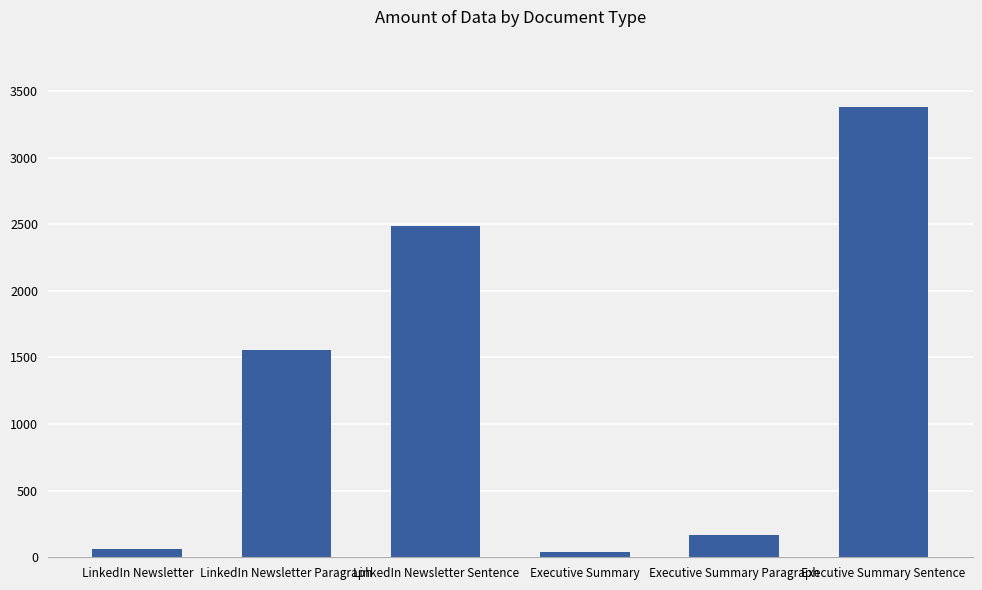

What is the smallest value displayed?

41